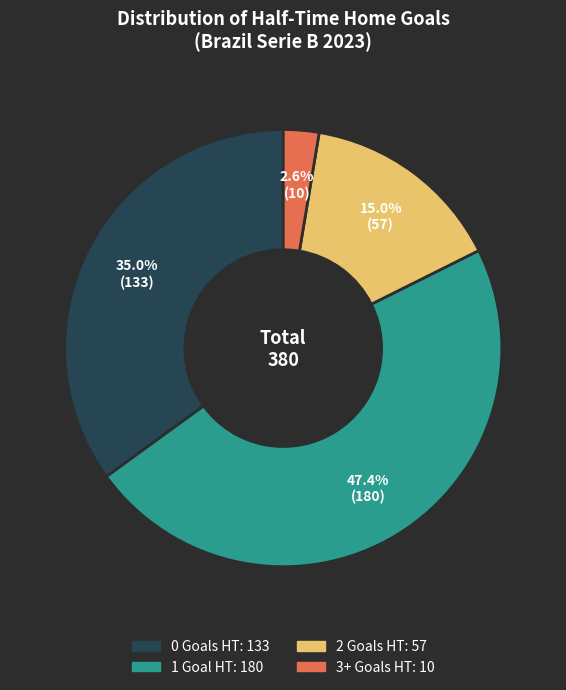

To the nearest percent, what is the difference between the 2 and 1 slice percentages?

32%